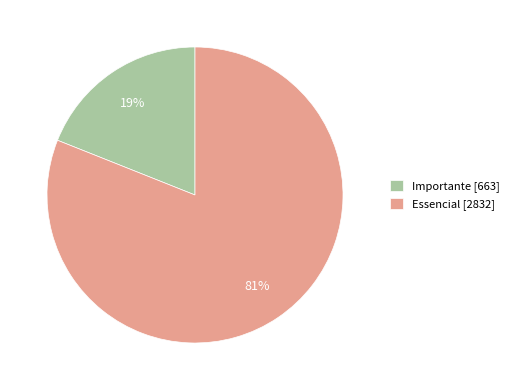

How many segments does this pie chart have?

2